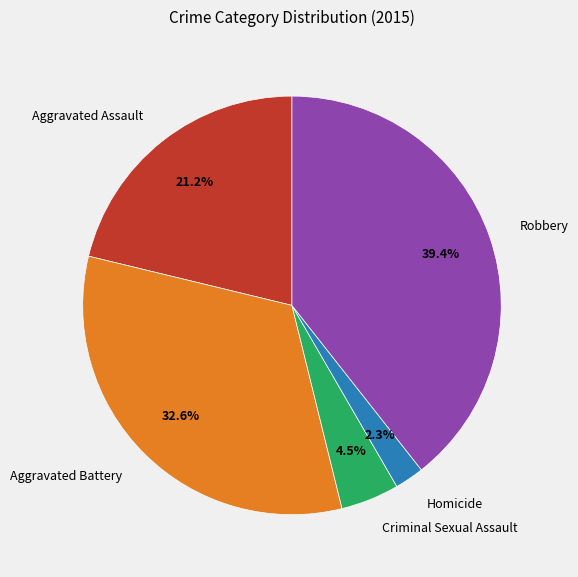

Rank the categories by value from highest to lowest.

Robbery, Aggravated Battery, Aggravated Assault, Criminal Sexual Assault, Homicide